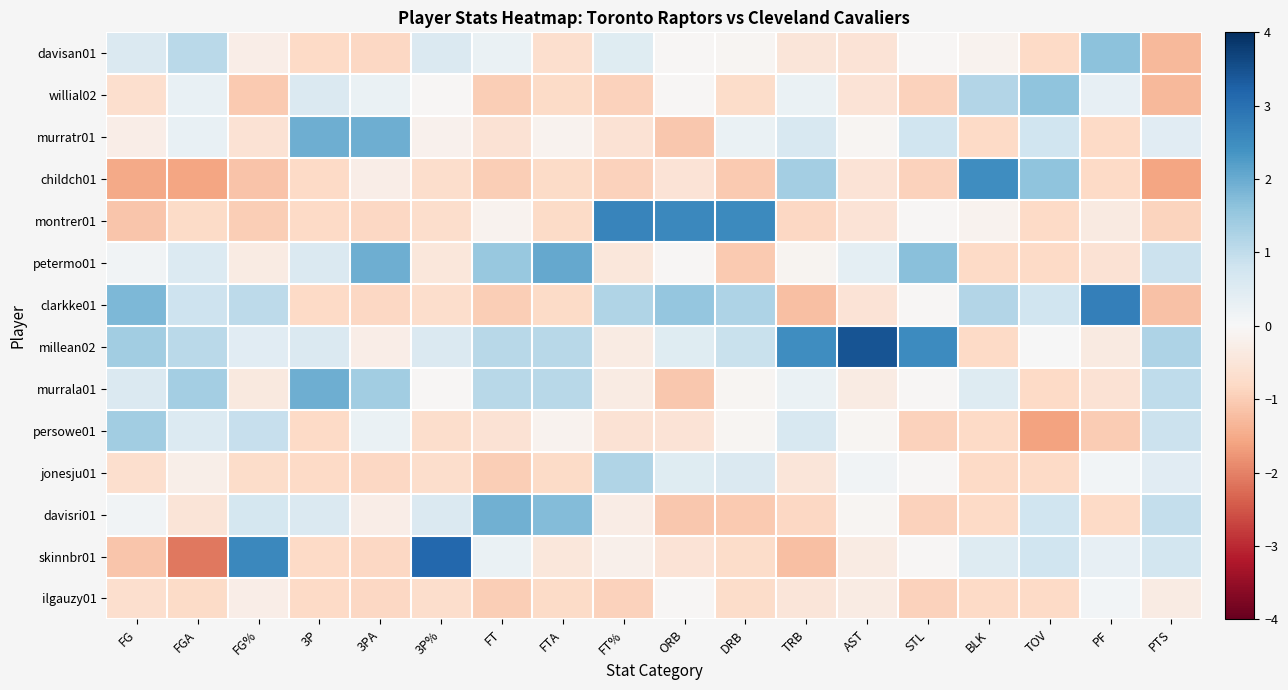

At ORB, list the series in order from smallest to largest.

murratr01, murrala01, davisri01, childch01, persowe01, skinnbr01, davisan01, willial02, petermo01, ilgauzy01, millean02, jonesju01, clarkke01, montrer01